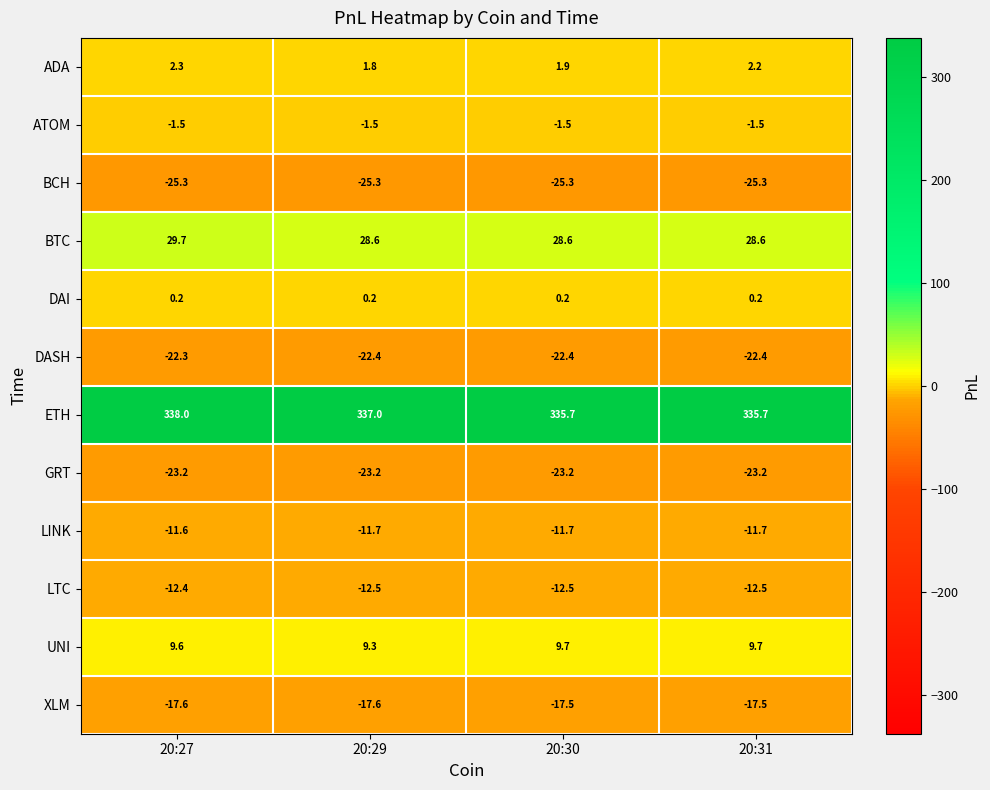

Which category has the highest value across all series?

20:27